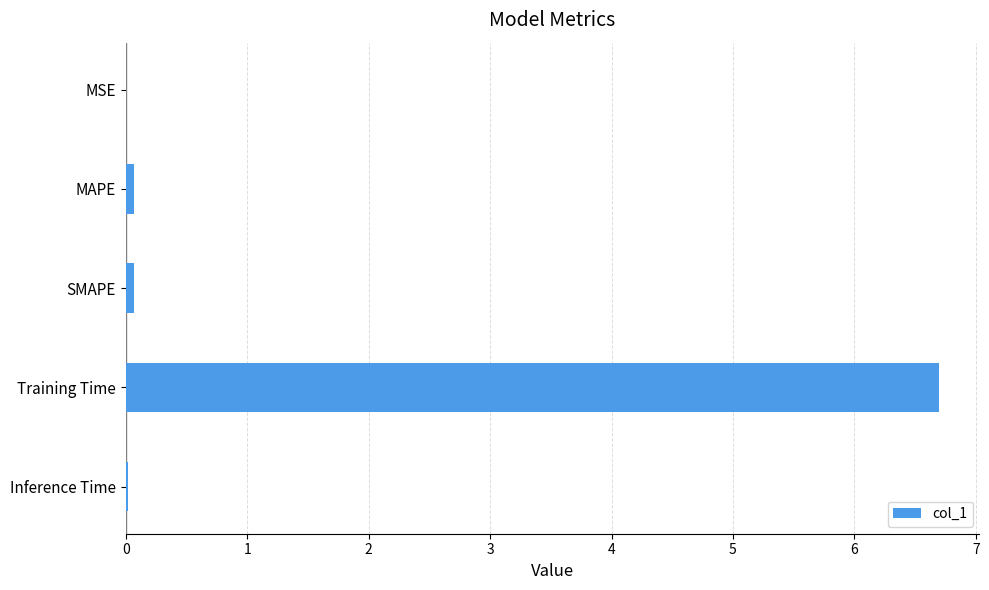

Between SMAPE and Training Time, which is larger?

Training Time